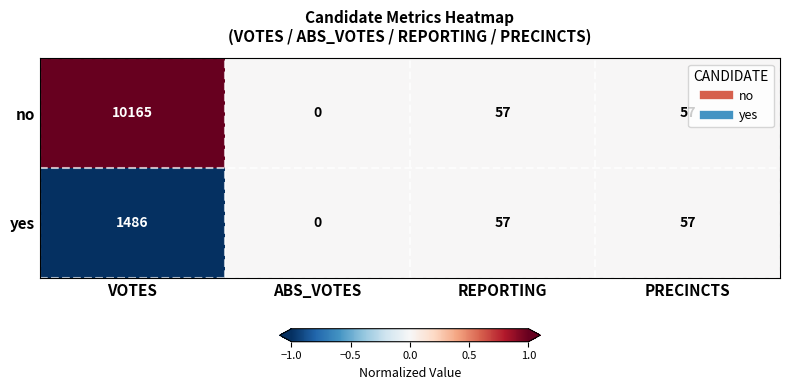

Reading right to left, transcribe all the data shown in this chart.

no: 57	57	0	10165
yes: 57	57	0	1486